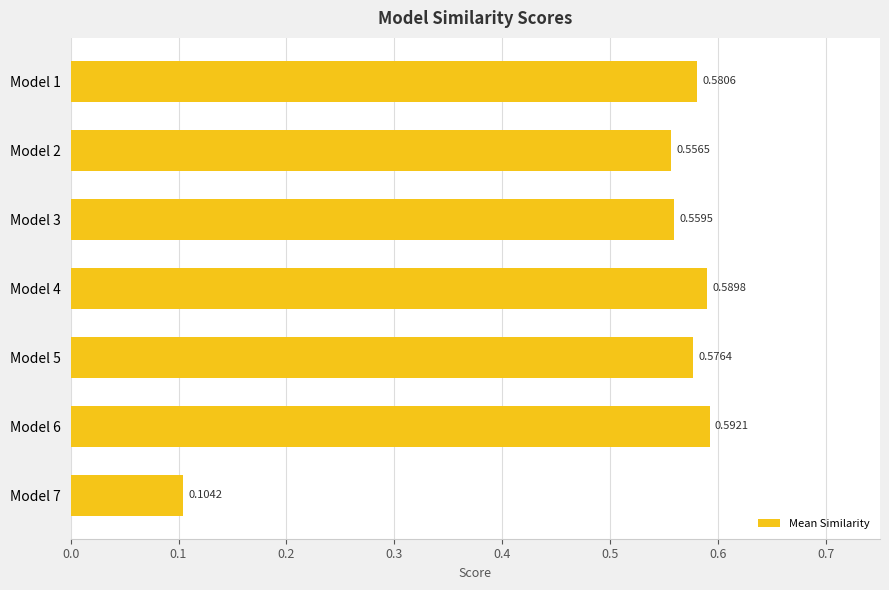

What is the sum of all values?

3.6